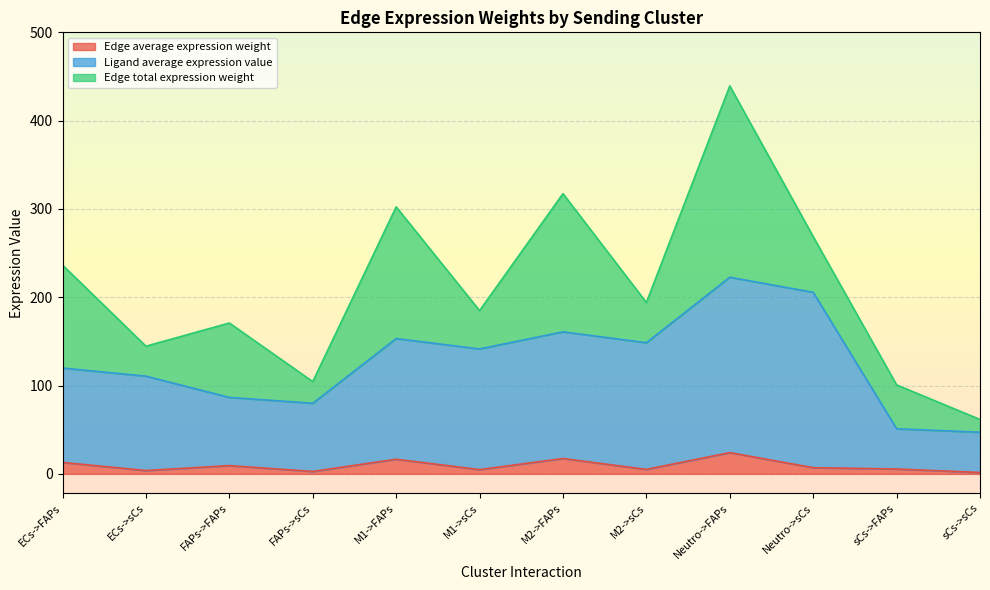

At which category is the sum across all series the highest?

Neutro->FAPs